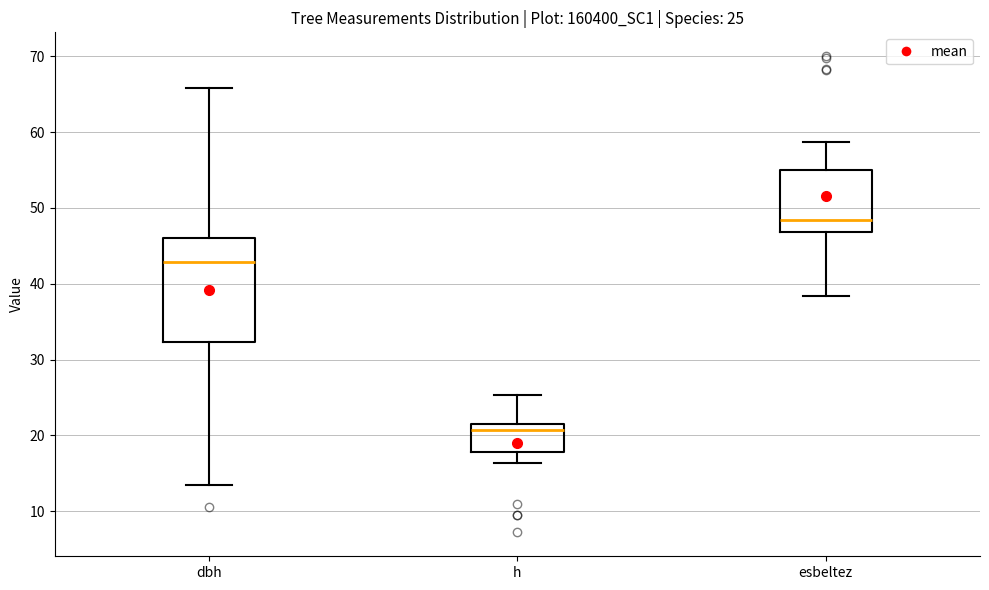

Which box's median line is the highest?

esbeltez